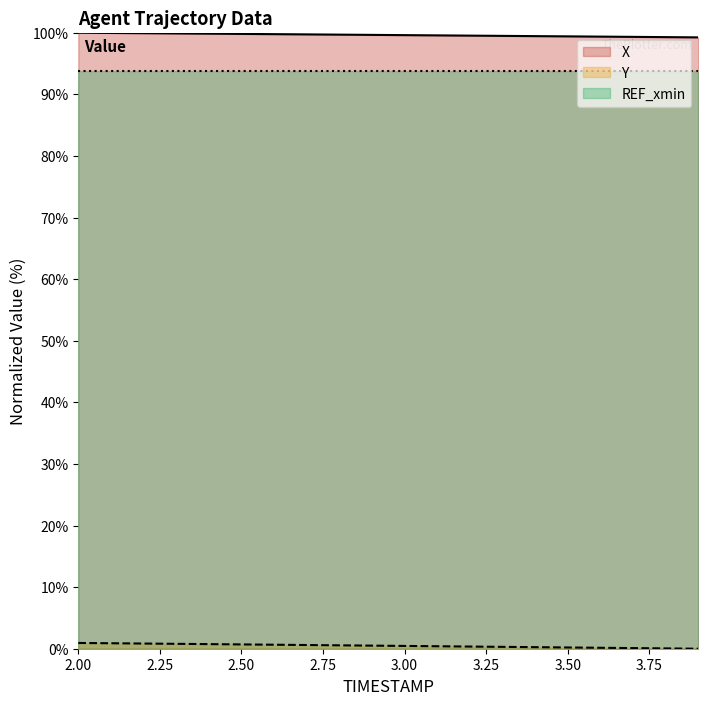

How many lines are shown in the chart?

3